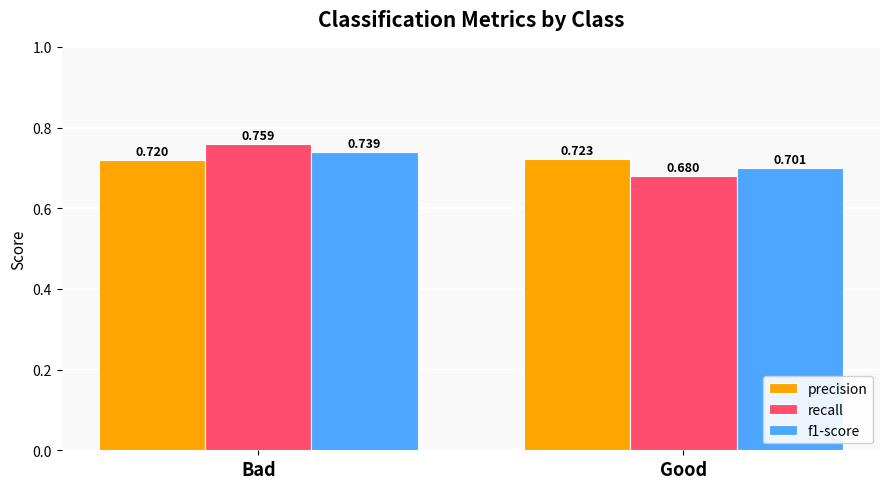

Which label corresponds to the smallest value in the chart?

Good